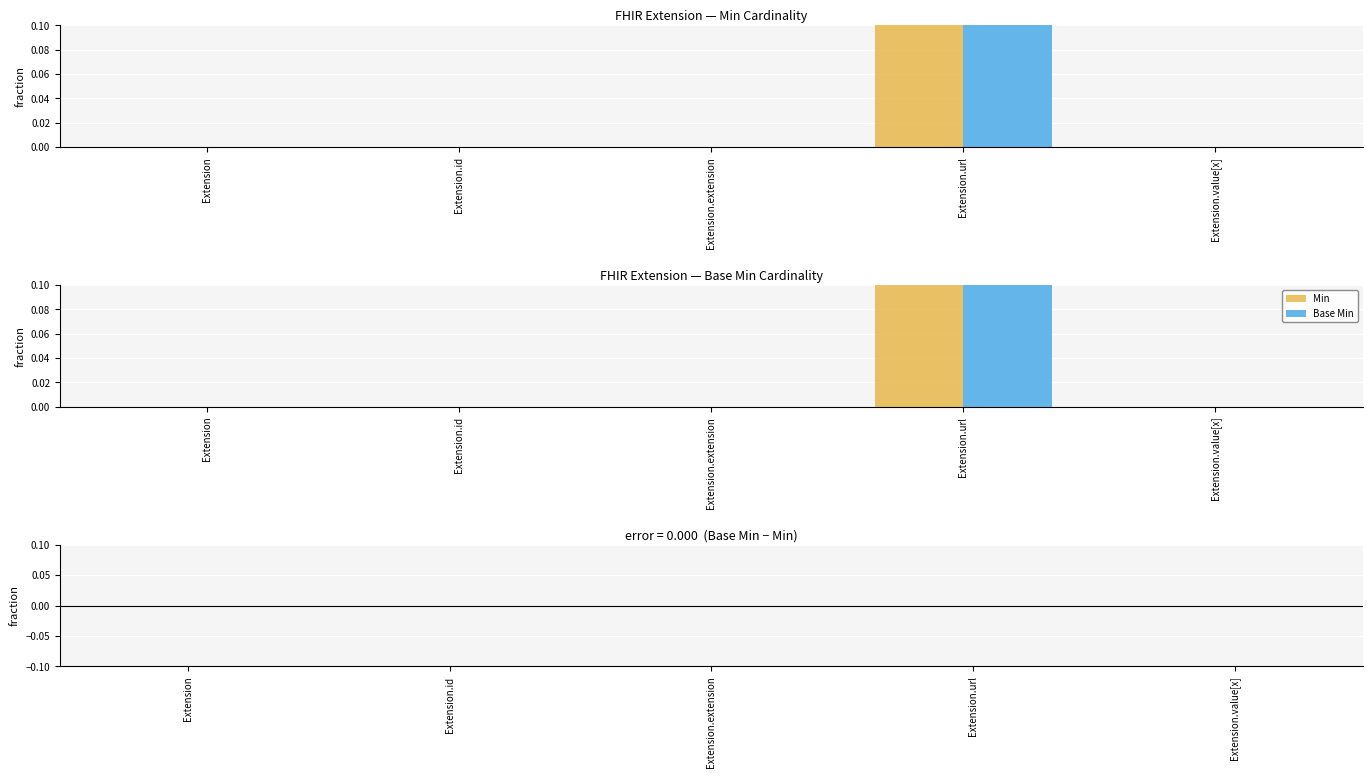

At which category does the chart reach its peak across all series?

Extension.url